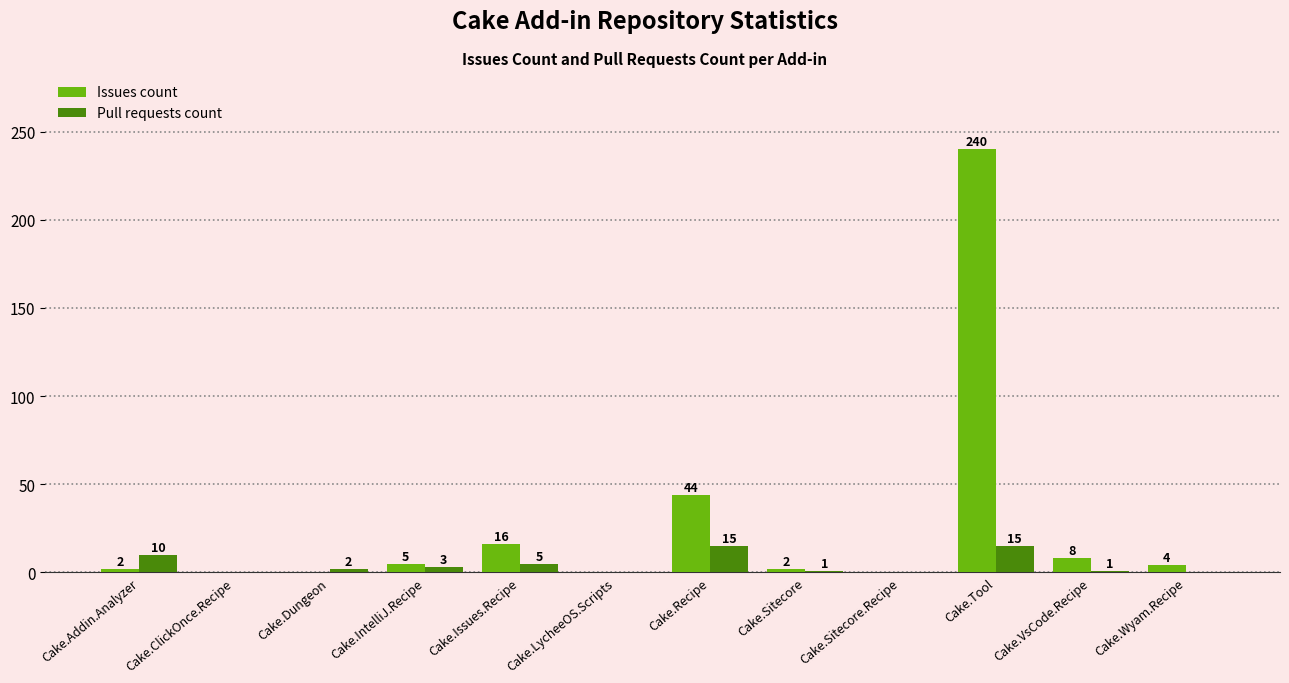

Is it true that Pull requests count equals 15 at Cake.Tool?

True